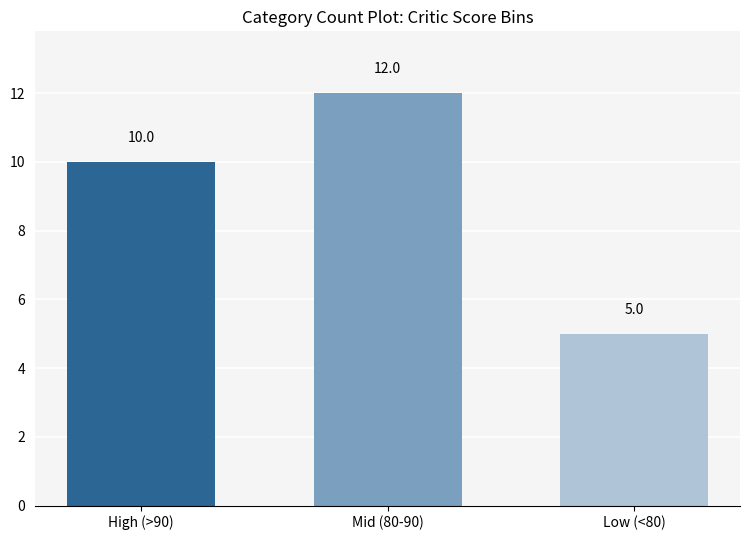

Rank the categories by value from lowest to highest.

Low (<80), High (>90), Mid (80-90)